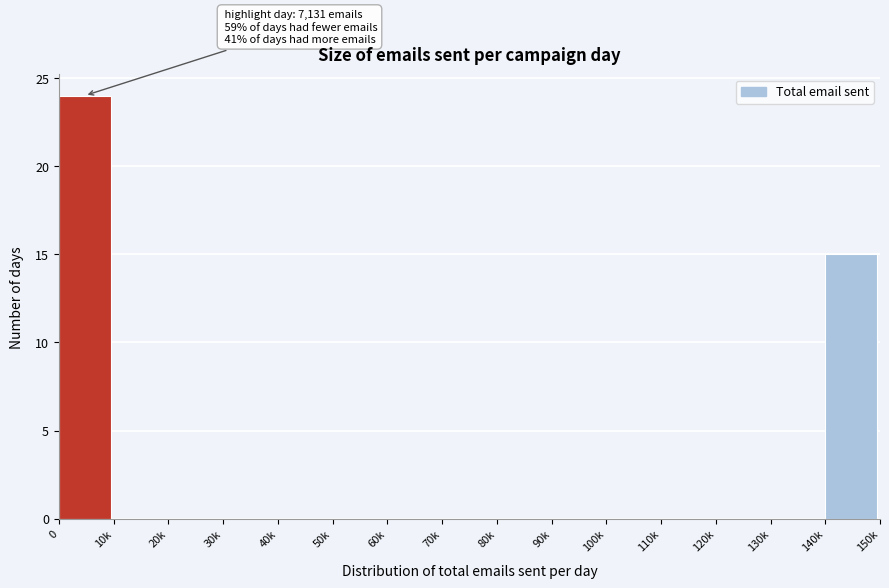

Reading right to left, extract all data points from this chart.

140k=15	130k=0	120k=0	110k=0	100k=0	90k=0	80k=0	70k=0	60k=0	50k=0	40k=0	30k=0	20k=0	10k=0	0=24